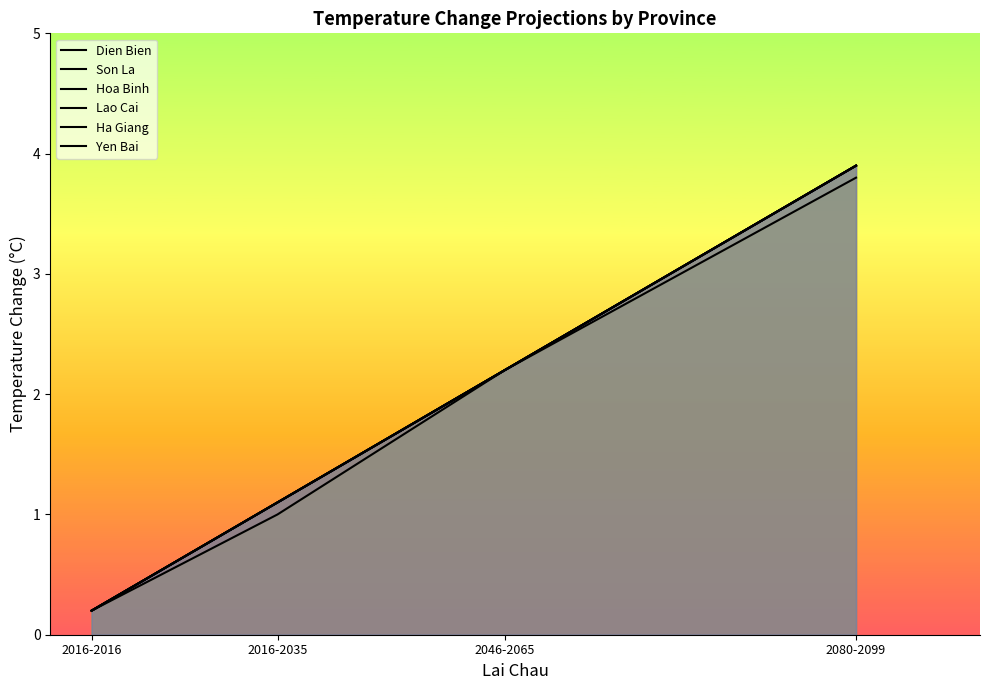

Is it true that Yen Bai equals 0.2 at 2016-2016?

True